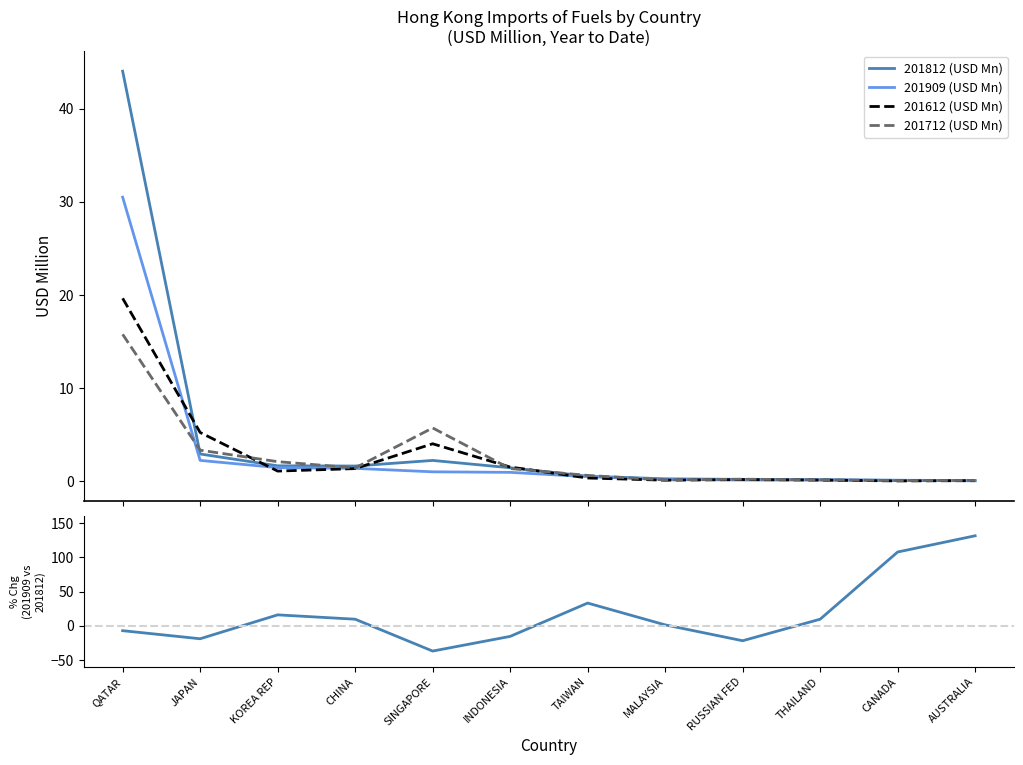

At which label is % Chg 201909 vs 201812 closest to 47?

TAIWAN